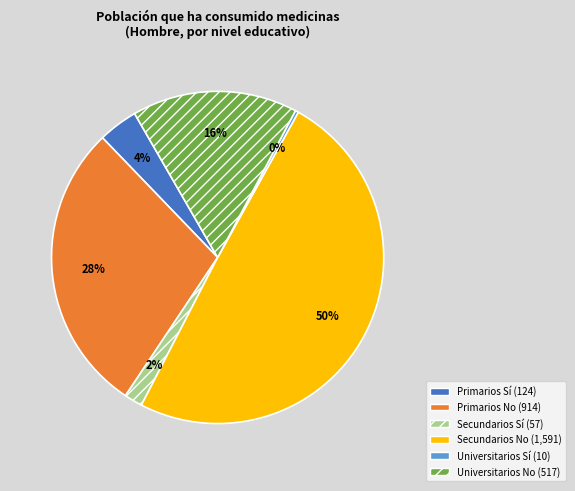

Count the number of slices in the pie.

6